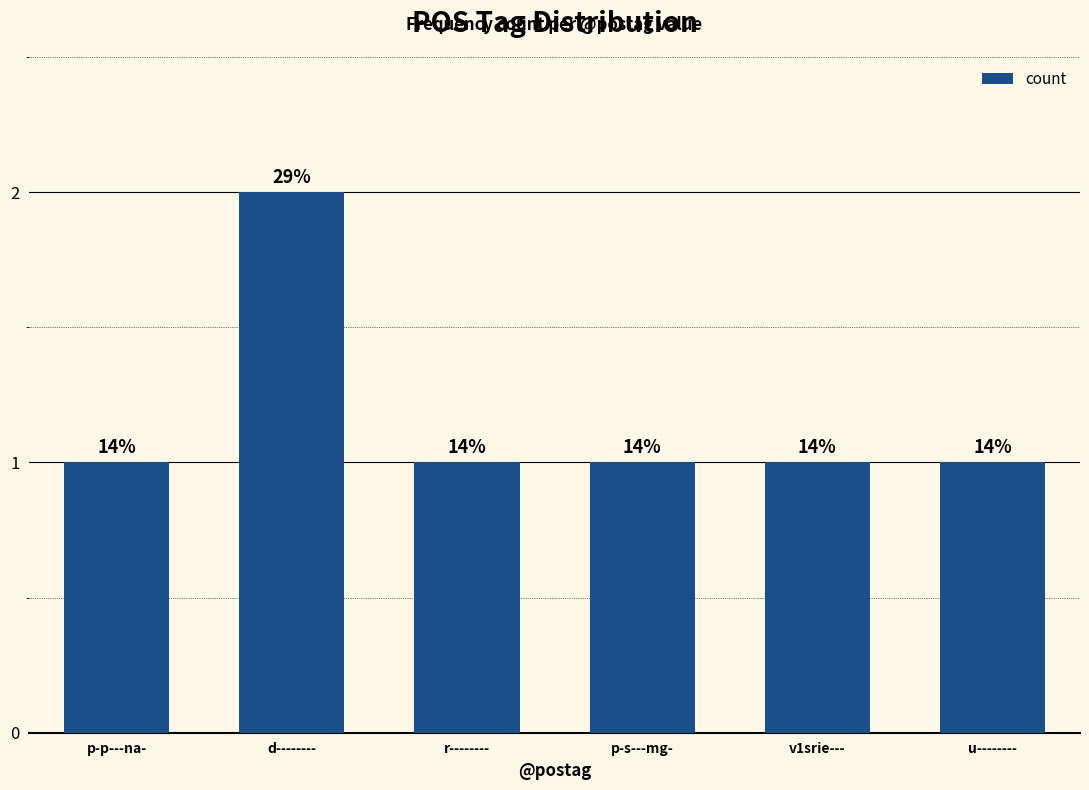

The value at r-------- is 0. True or false?

False